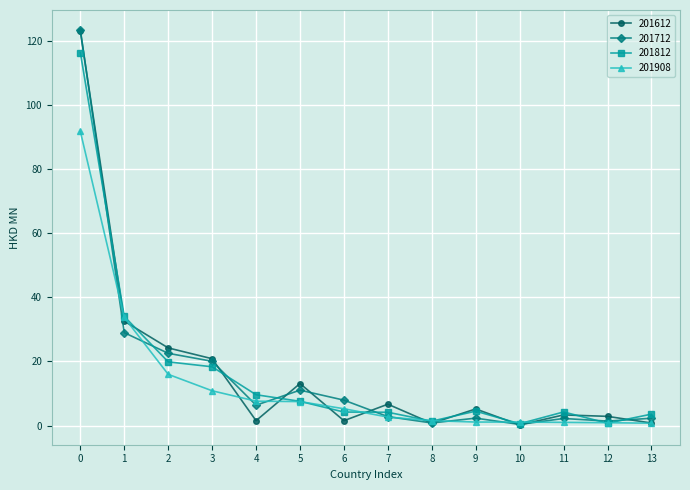

What is the highest value of the 201908 series?

91.8